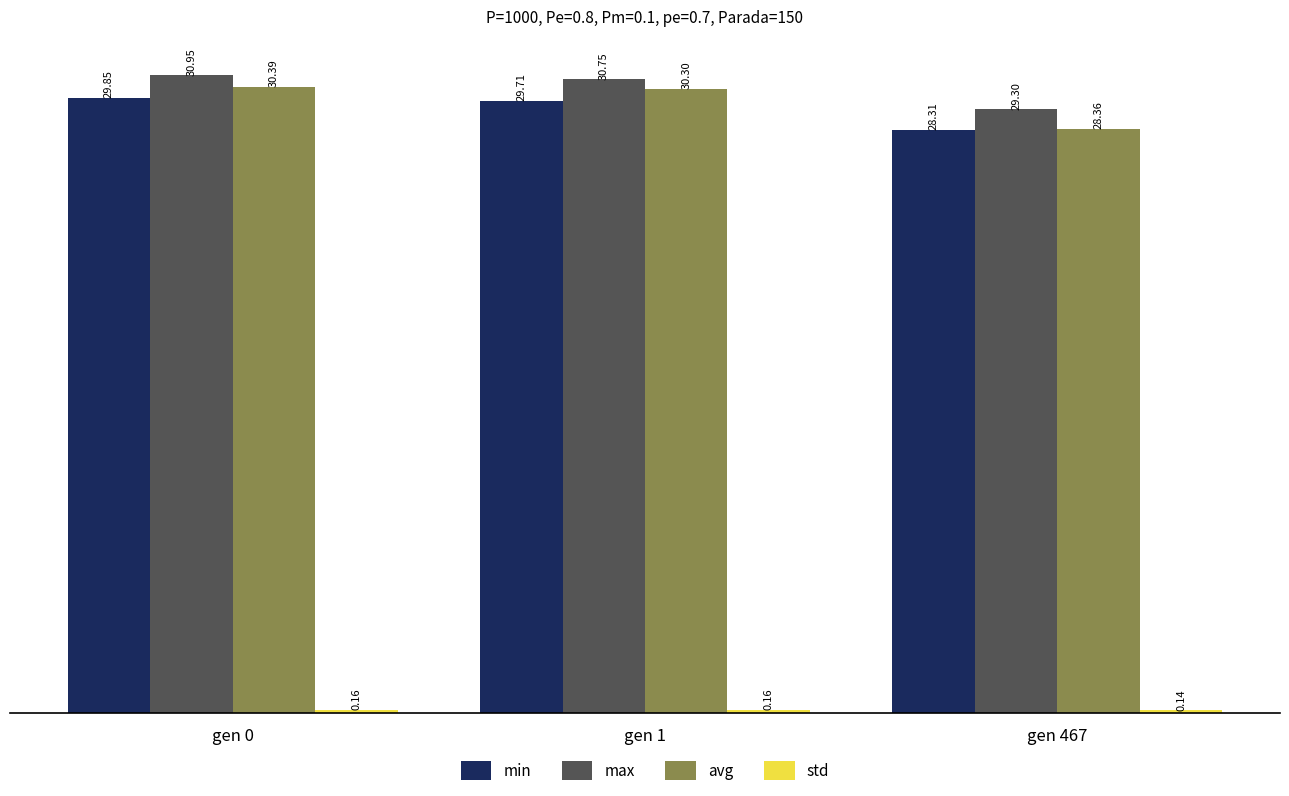

At which category is the sum across all series the highest?

gen 0